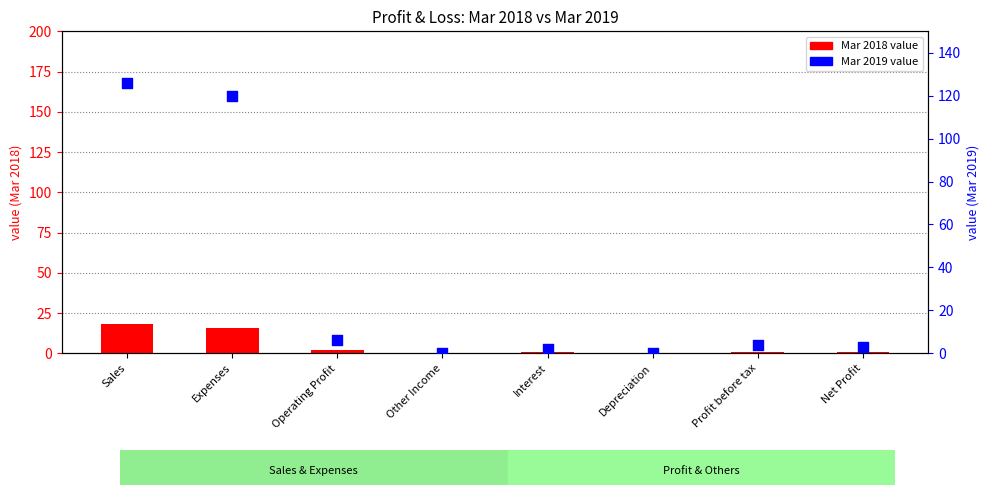

Which series has the widest spread of Y values?

Mar 2019 value